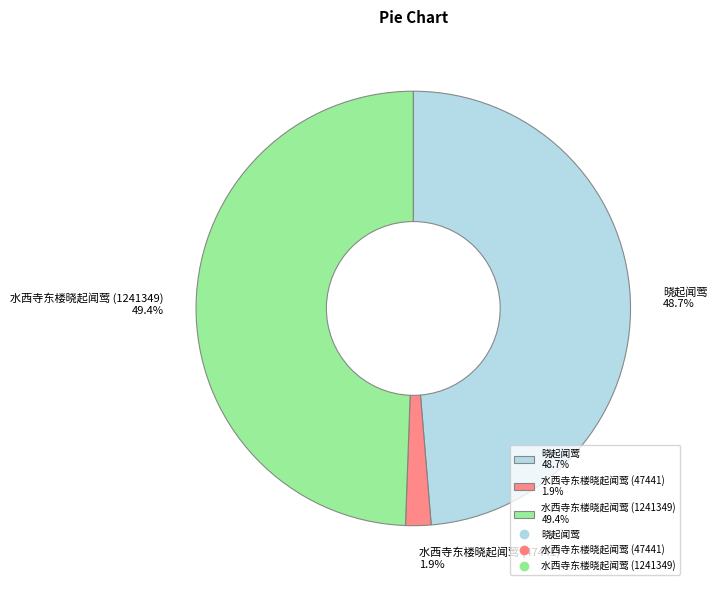

Count the number of slices in the pie.

3